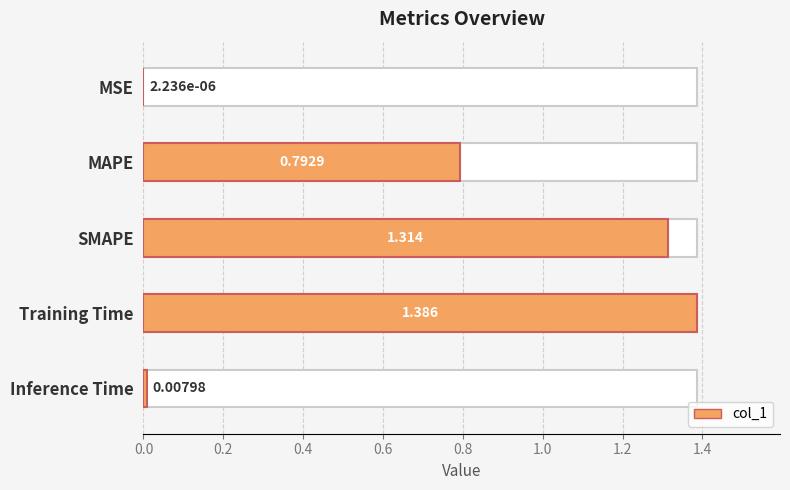

Are the bars horizontal?

Yes